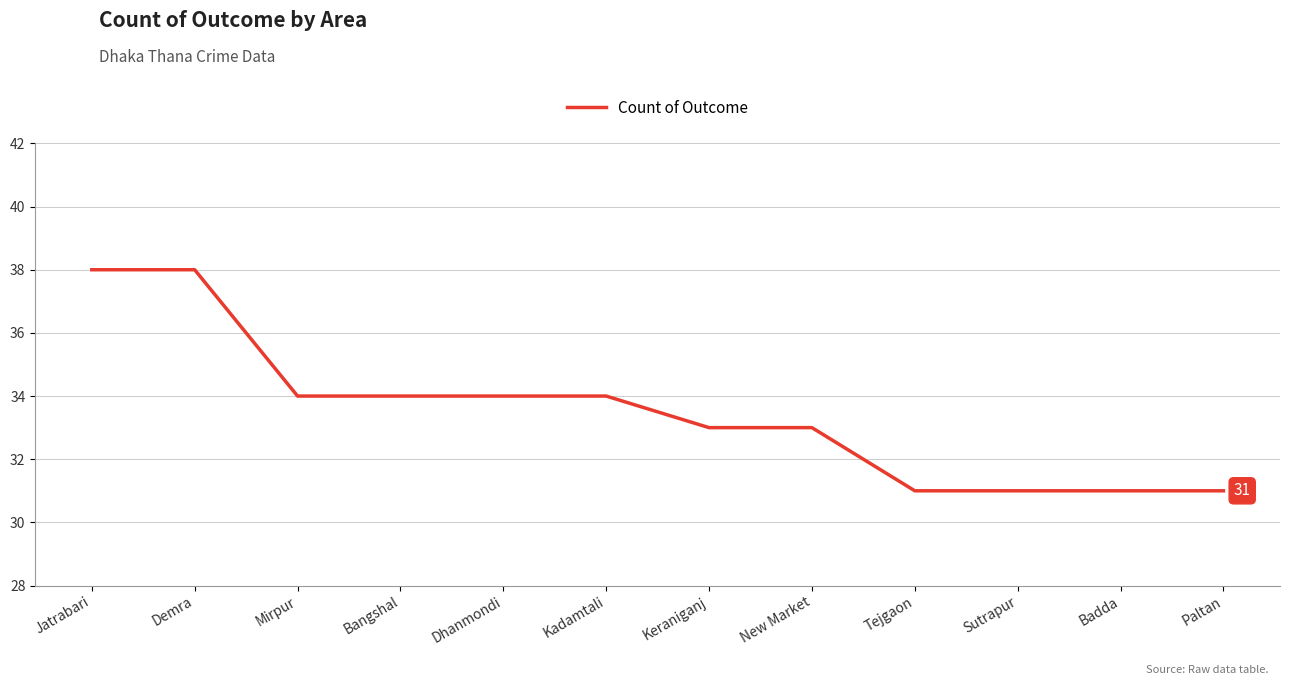

The value at Bangshal is 34. True or false?

True